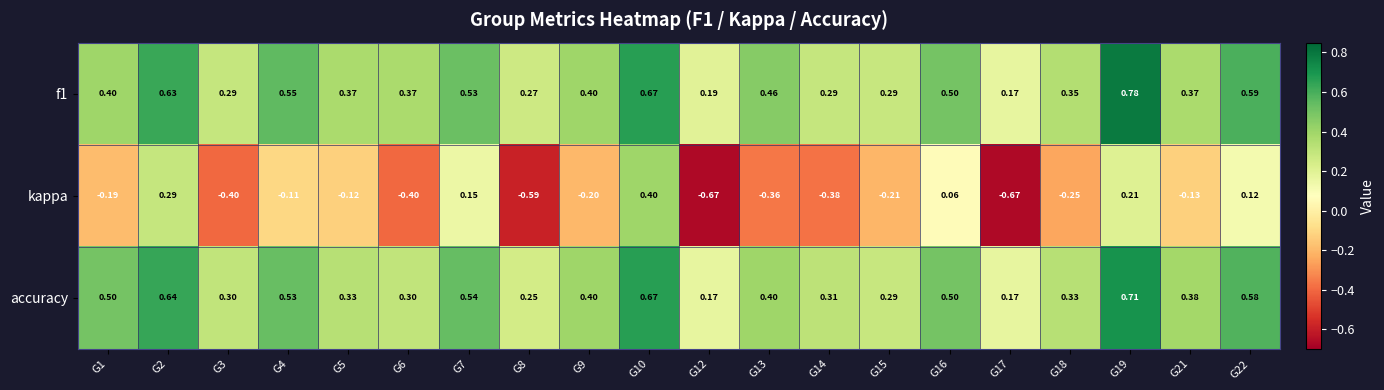

Is the value of f1 at G13 greater than the value of accuracy at G18?

Yes